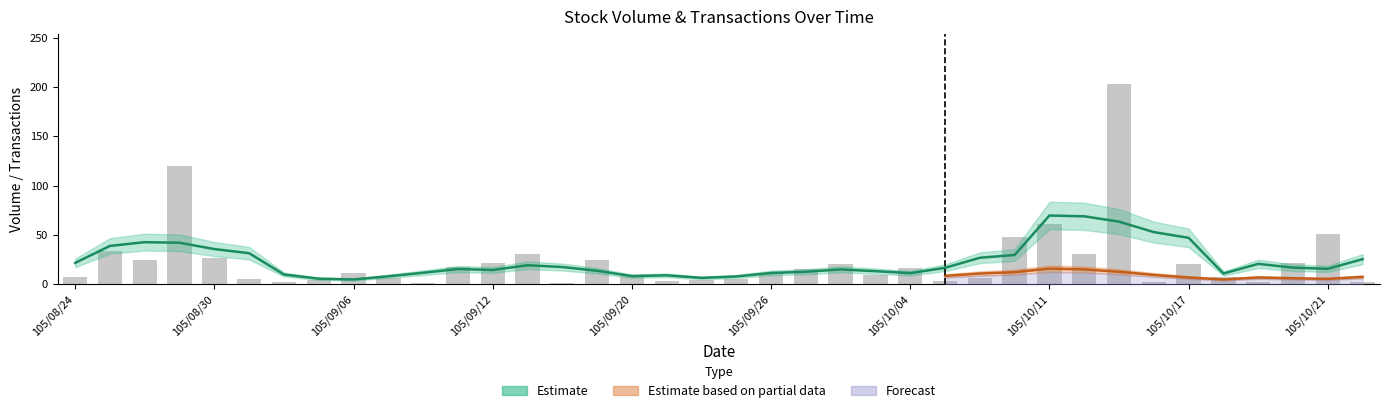

The chart shows a value of 51 at 105/10/21. True or false?

True